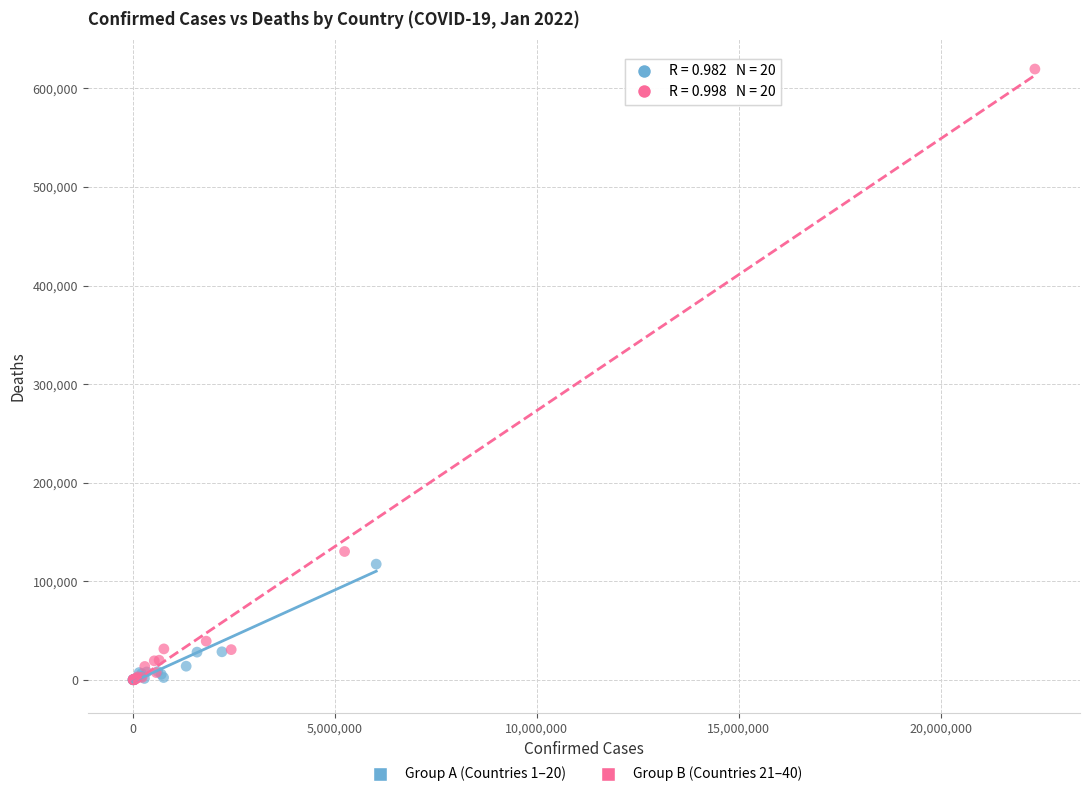

What are all the series names shown in the legend?

Group A (Countries 1–20), Group B (Countries 21–40)